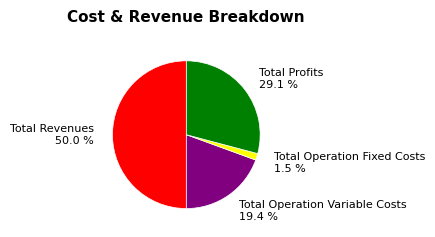

Rank the categories by value from lowest to highest.

Total Operation Fixed Costs, Total Operation Variable Costs, Total Profits, Total Revenues